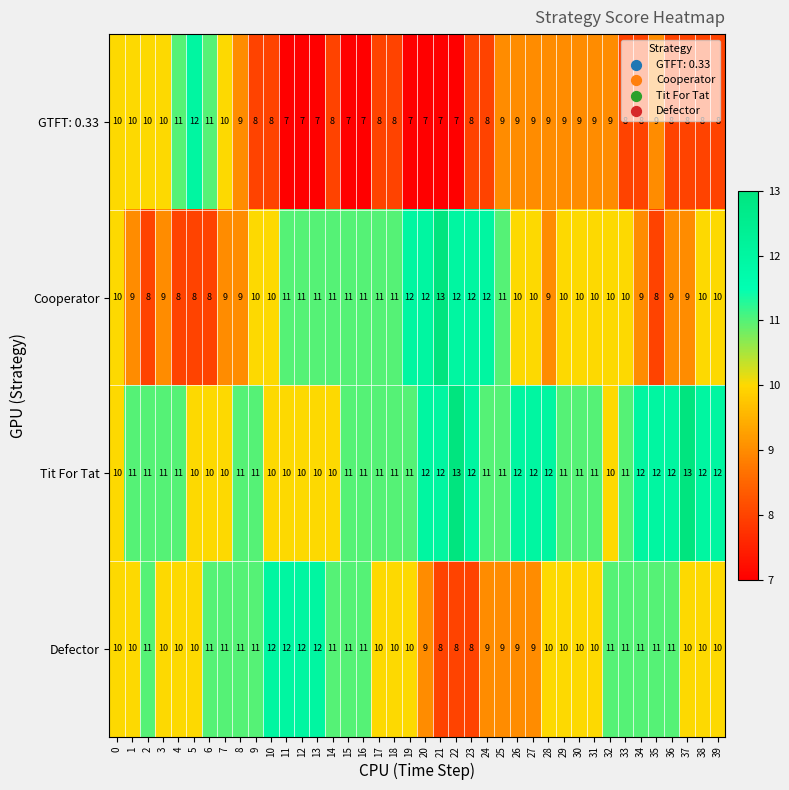

What is the spread (max minus min) of values at 8?

2